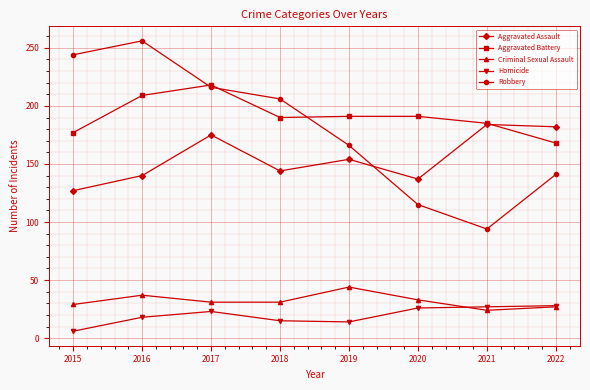

How many lines are shown in the chart?

5